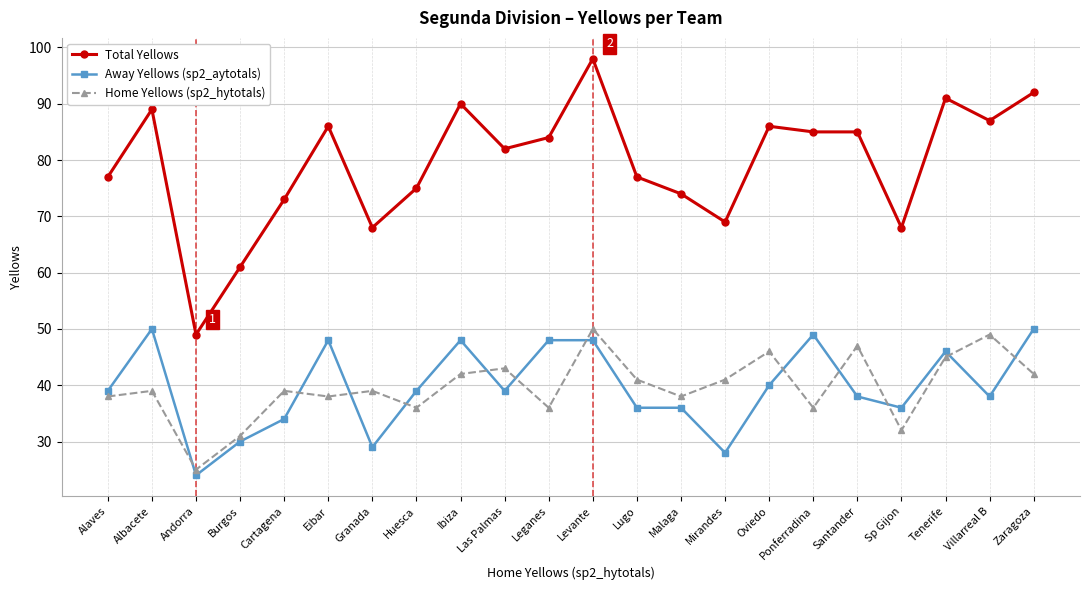

Read the Away Yellows (sp2_aytotals) value at Granada, to the nearest 10.

30